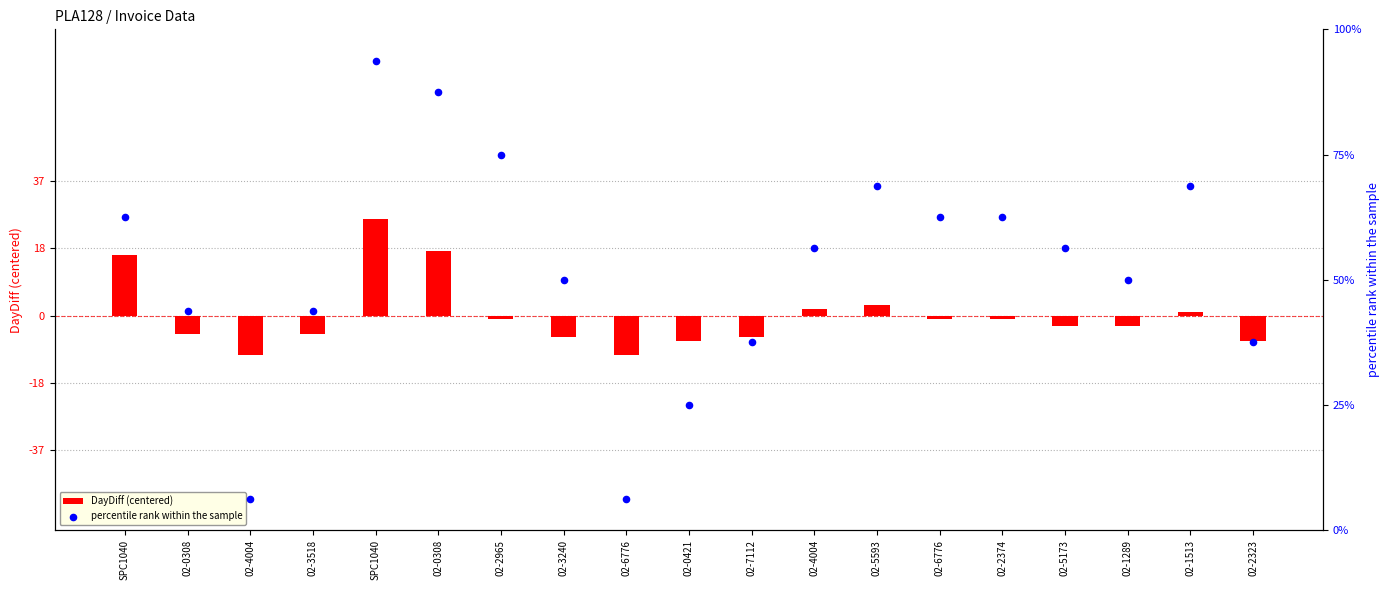

What are all the series names shown in the legend?

DayDiff (centered), percentile rank within the sample